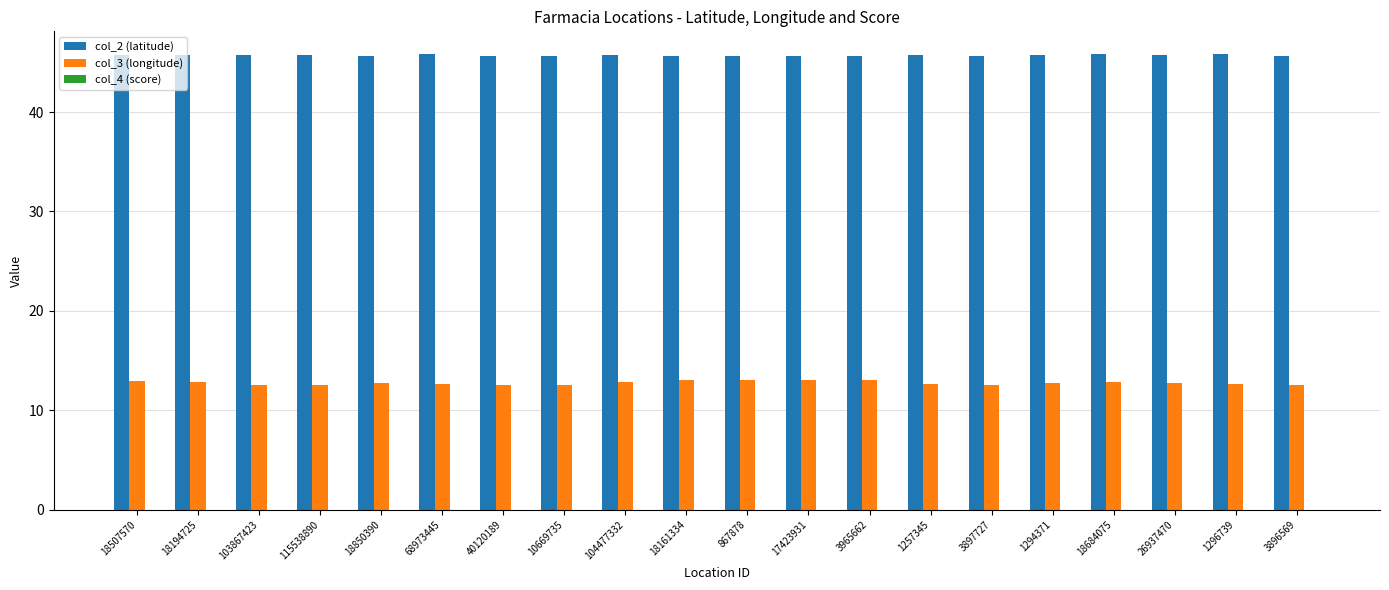

The value of col_2 (latitude) at 1296739 is 60.5. True or false?

False